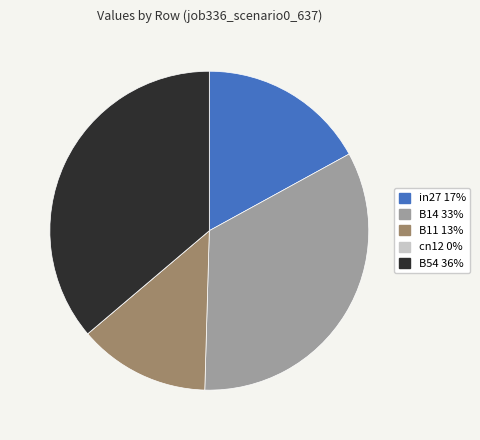

Does B11 represent more than half of the total?

No